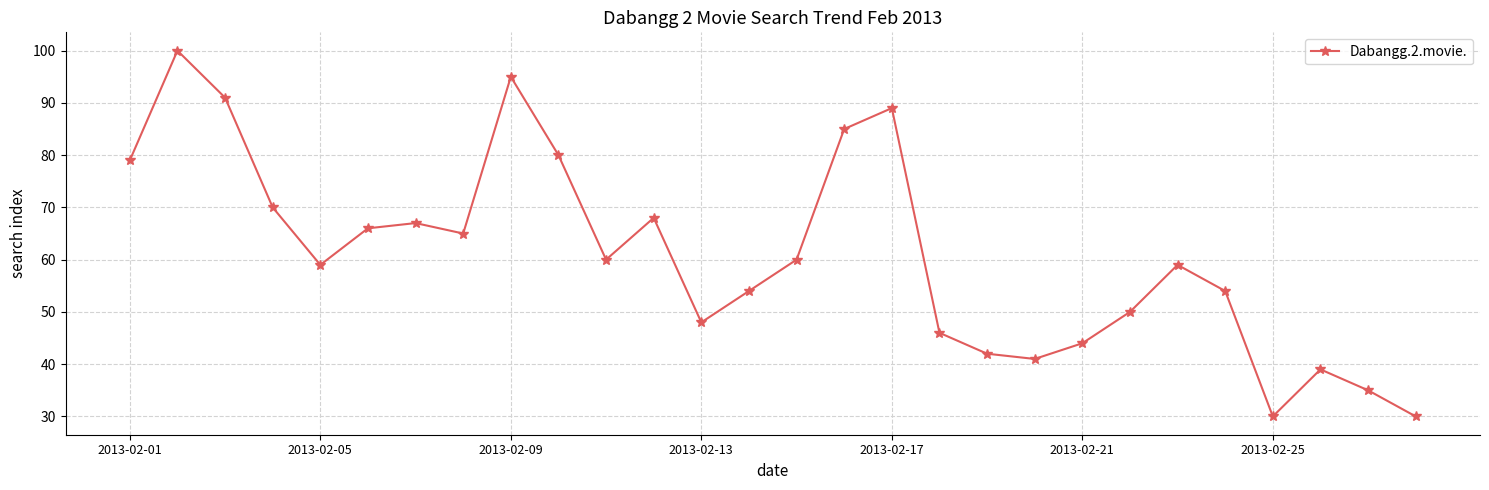

What is the average value?

61